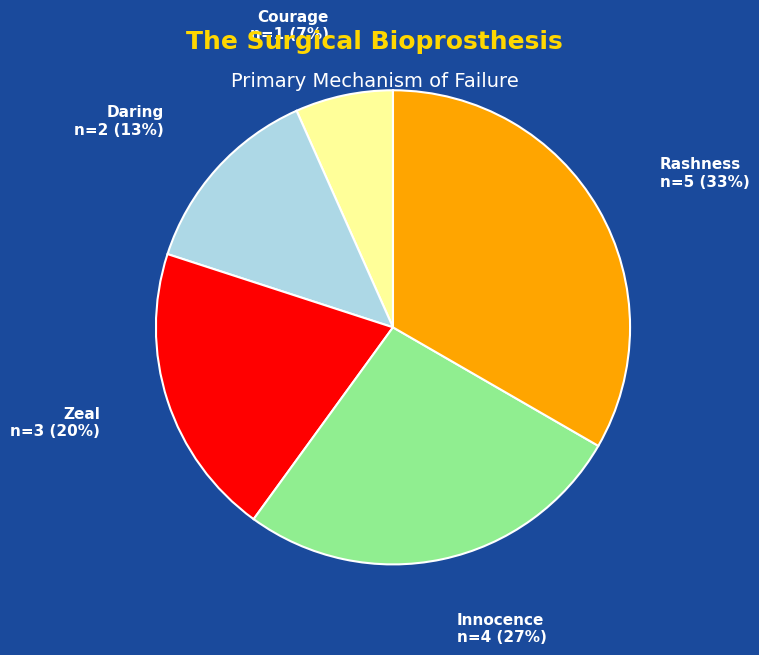

To the nearest percent, what portion does Innocence represent?

27%